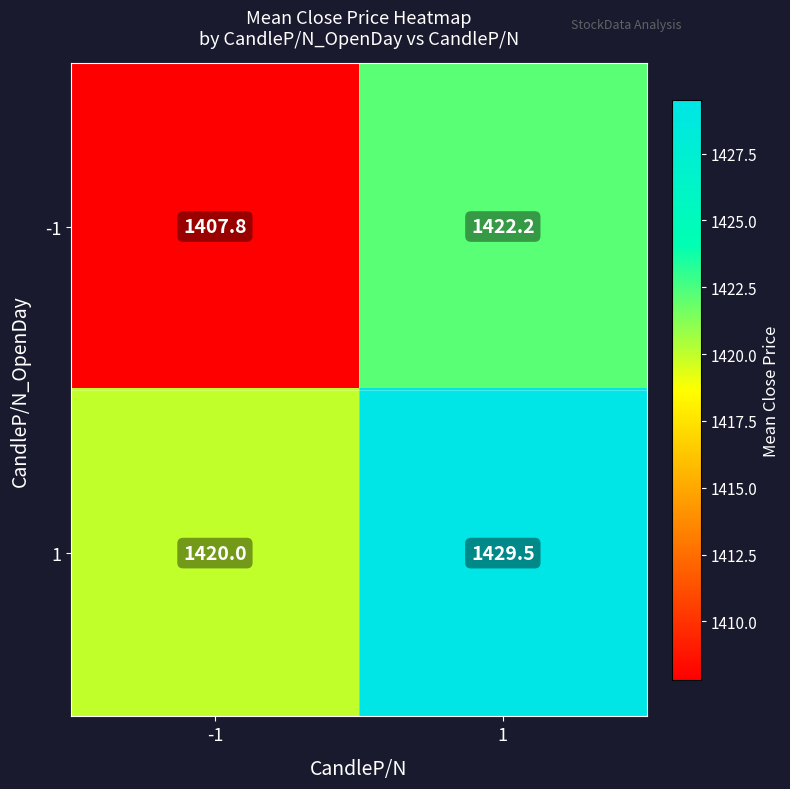

Which series has the widest spread of values?

-1